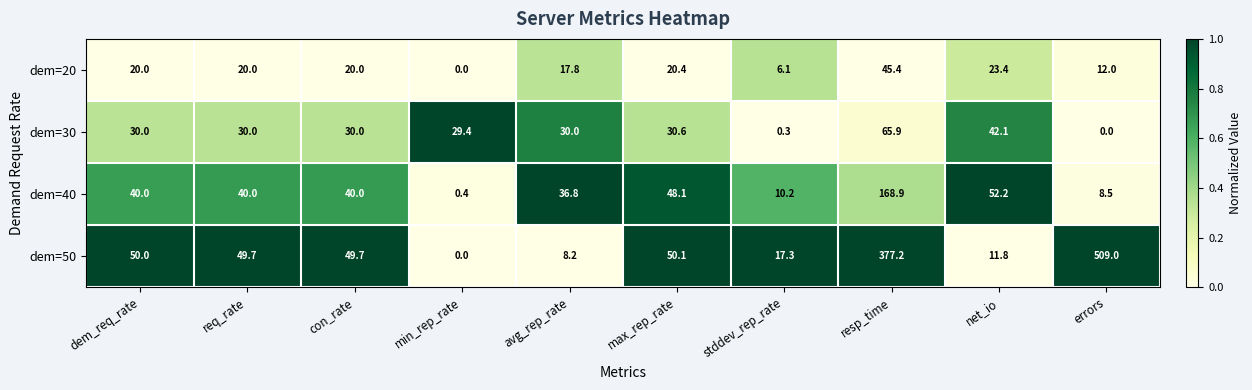

Which label corresponds to the largest value in the chart?

errors